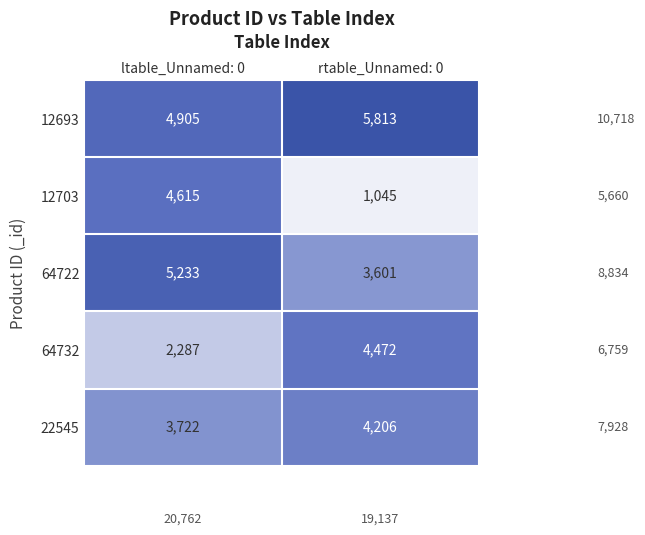

What is the sum of the 64722 values at rtable_Unnamed: 0 and ltable_Unnamed: 0?

8834